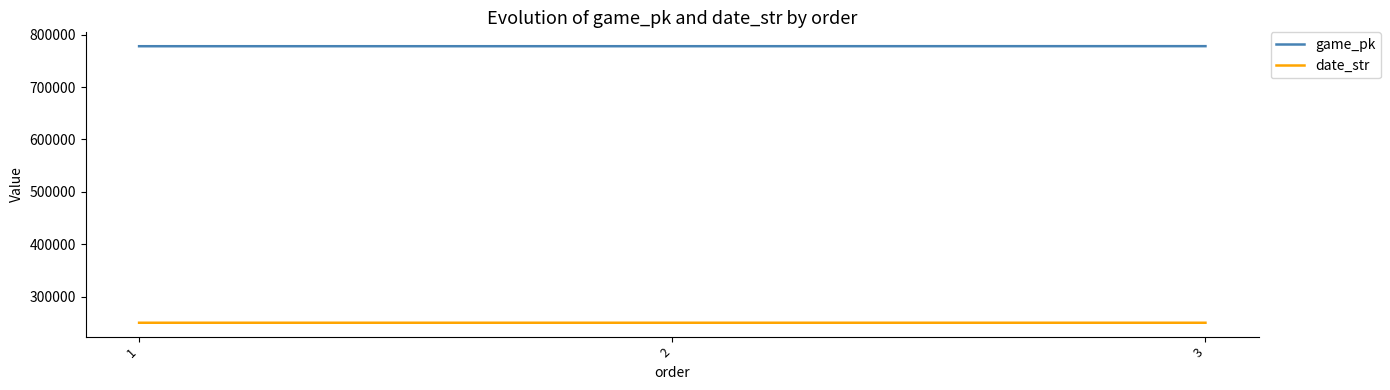

How many lines are shown in the chart?

2